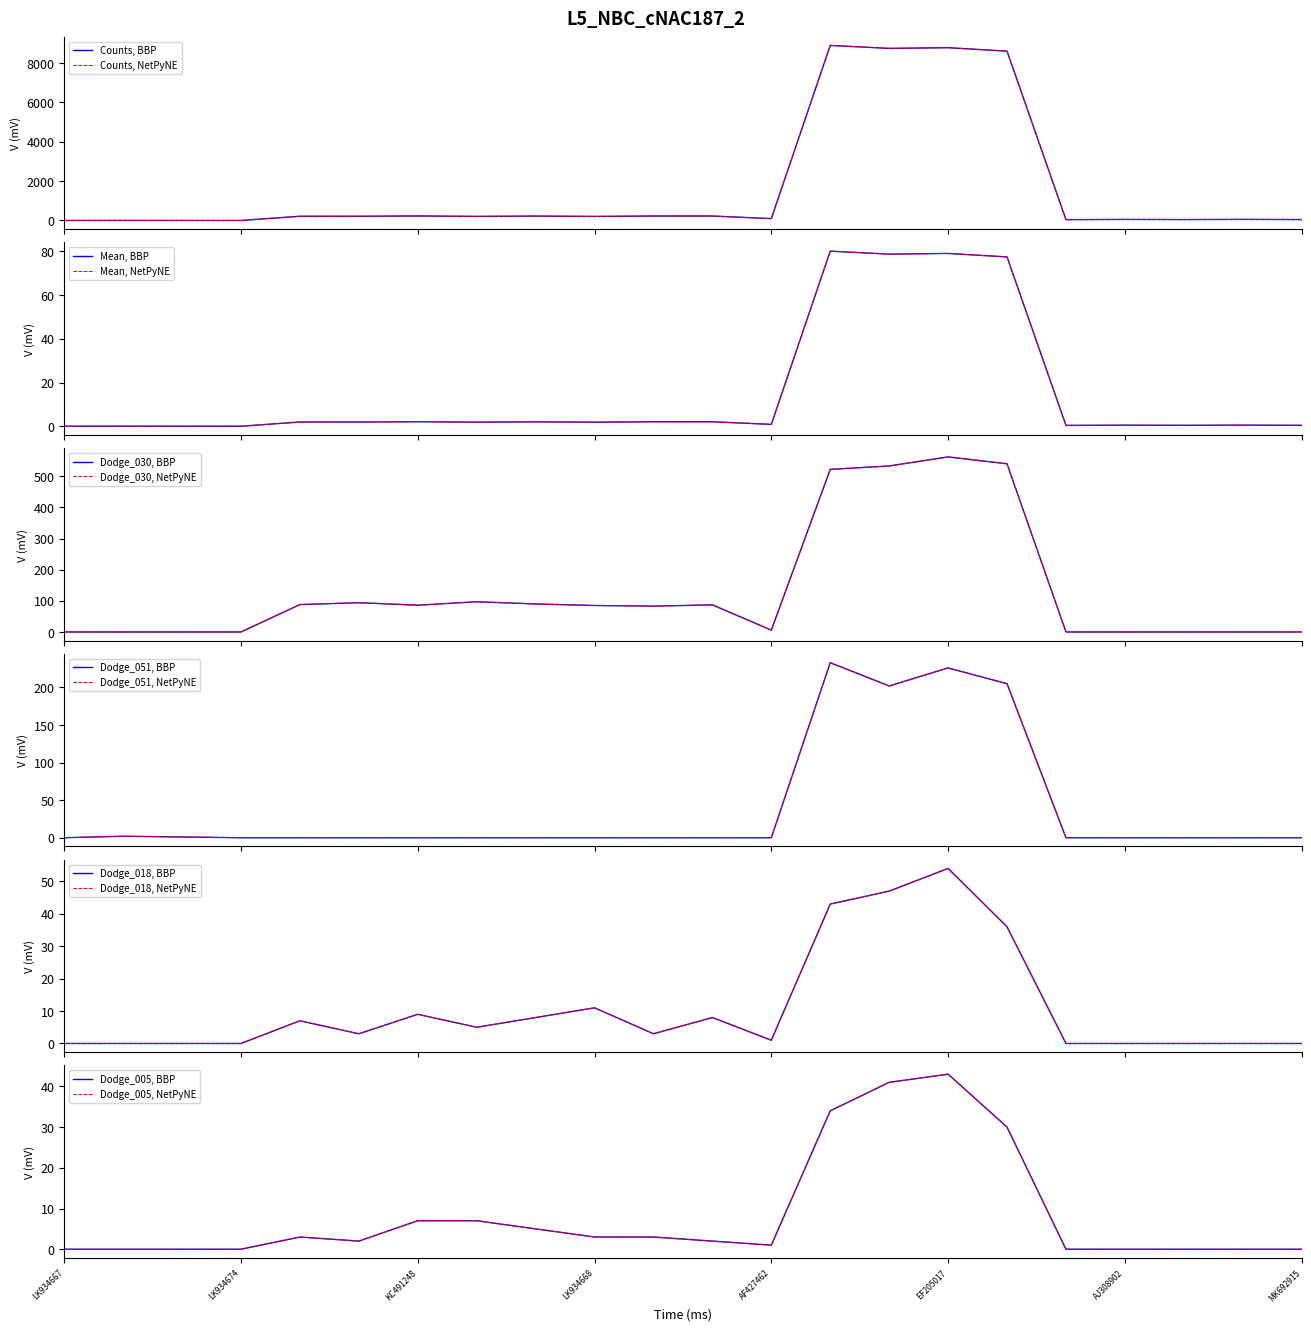

Where is Dodge_005 nearest to the value 21?

KR996306